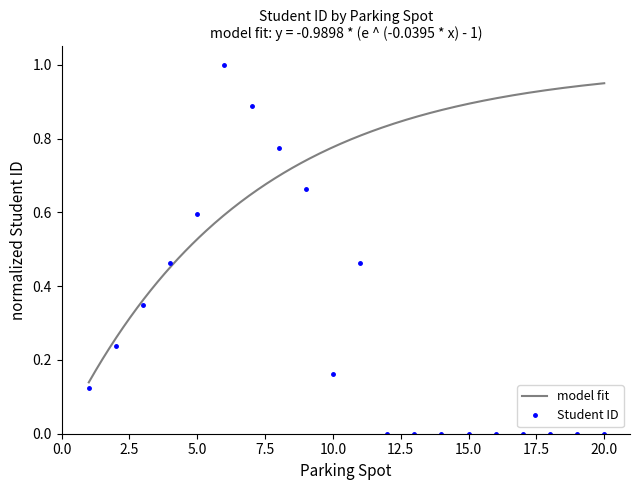

Rank the categories by value from lowest to highest.

12, 13, 14, 15, 16, 17, 18, 19, 20, 1, 10, 2, 3, 4, 11, 5, 9, 8, 7, 6